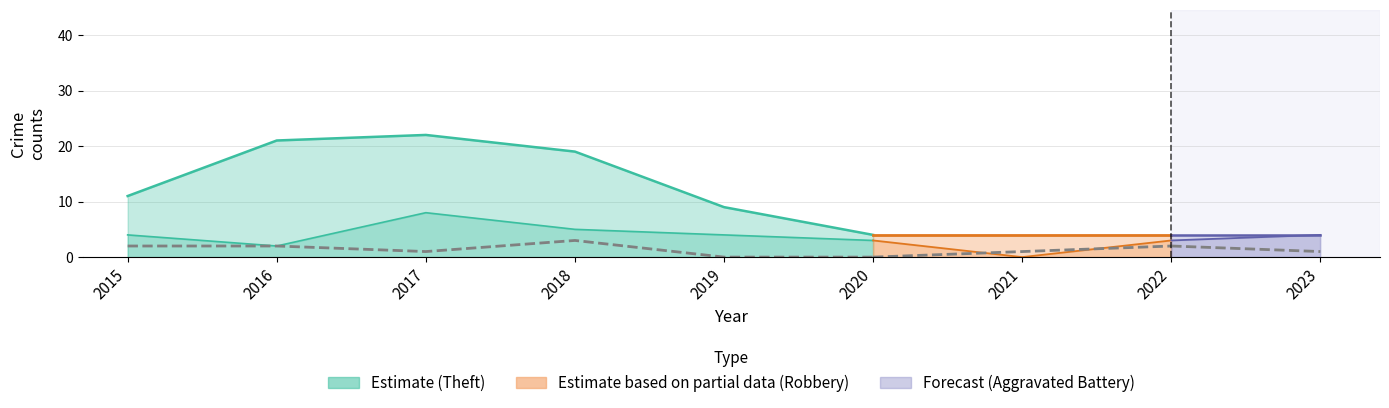

True or false: Theft and Total cross at least once.

False